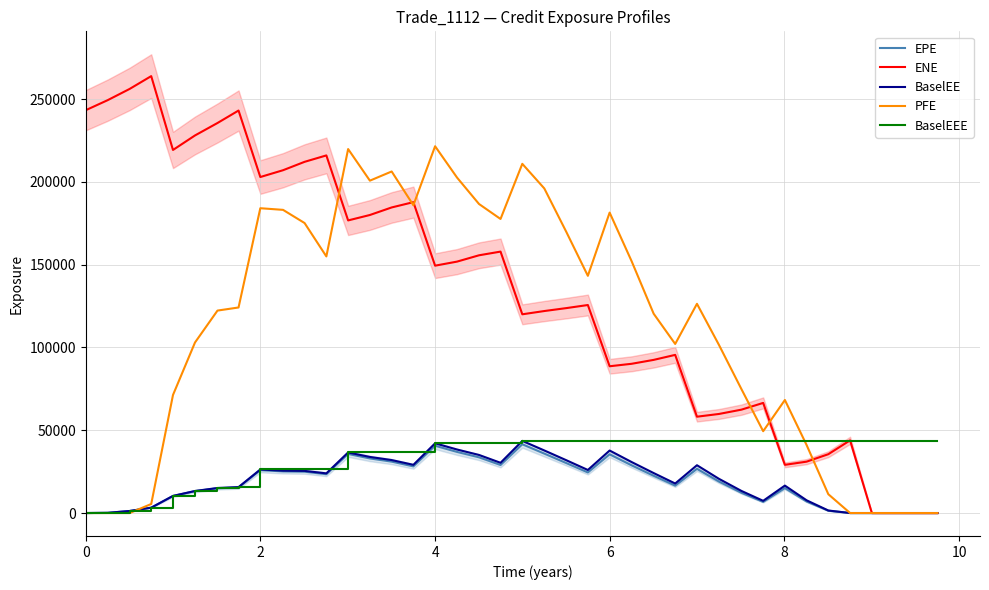

How many data points in ENE are above 149379?

19